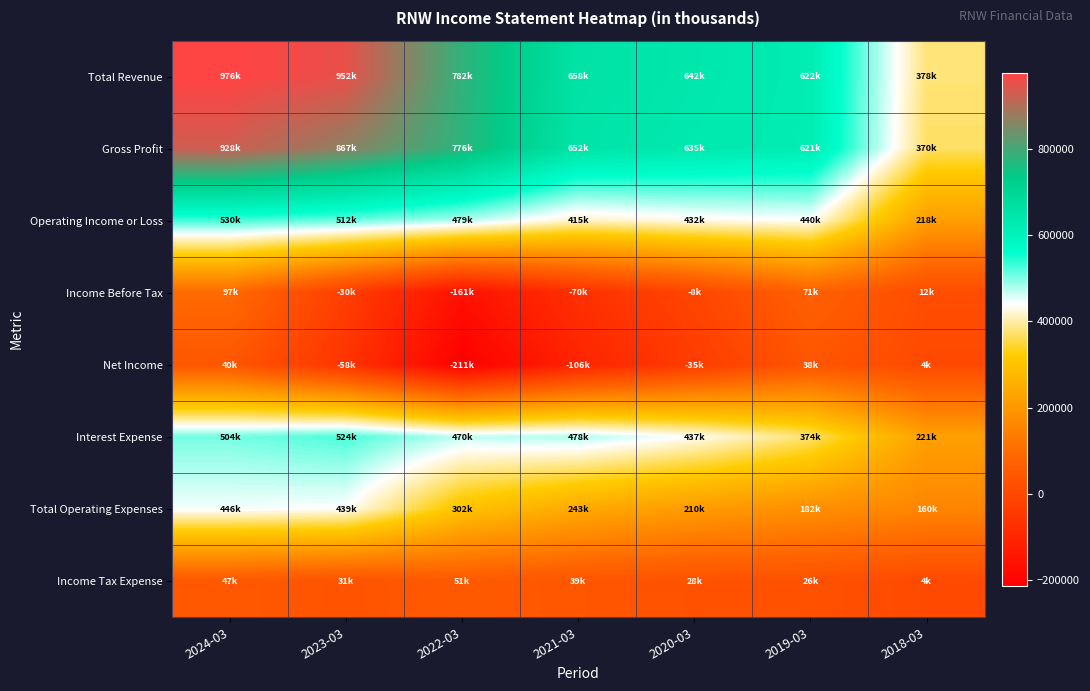

Reading left to right, extract all data points from this chart.

Total Revenue: 2024-03=976000	2023-03=952500	2022-03=782000	2021-03=658700	2020-03=642900	2019-03=622700	2018-03=378300
Gross Profit: 2024-03=928100	2023-03=867400	2022-03=776800	2021-03=652800	2020-03=635900	2019-03=621500	2018-03=370300
Operating Income or Loss: 2024-03=530000	2023-03=512800	2022-03=479800	2021-03=415200	2020-03=432700	2019-03=440700	2018-03=218200
Income Before Tax: 2024-03=97700	2023-03=-30100	2022-03=-161200	2021-03=-70100	2020-03=-8300	2019-03=71200	2018-03=12900
Net Income: 2024-03=40900	2023-03=-58700	2022-03=-211800	2021-03=-106900	2020-03=-35800	2019-03=38200	2018-03=4600
Interest Expense: 2024-03=504700	2023-03=524400	2022-03=470000	2021-03=478200	2020-03=437100	2019-03=374400	2018-03=221600
Total Operating Expenses: 2024-03=446000	2023-03=439700	2022-03=302300	2021-03=243500	2020-03=210200	2019-03=182000	2018-03=160100
Income Tax Expense: 2024-03=47900	2023-03=31200	2022-03=51300	2021-03=39700	2020-03=28700	2019-03=26000	2018-03=4900